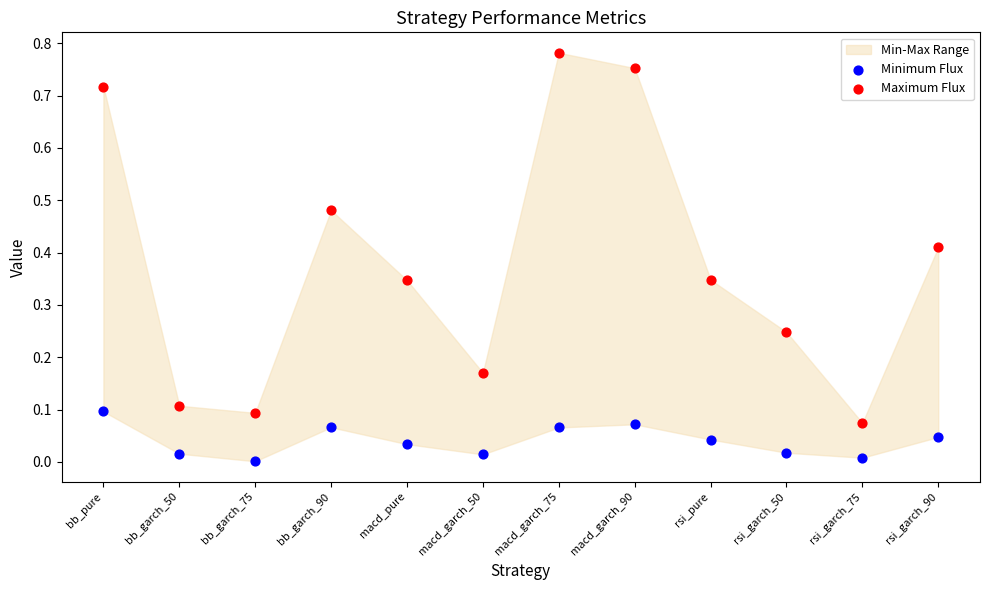

Which series contains the lowest Y value?

Minimum Flux